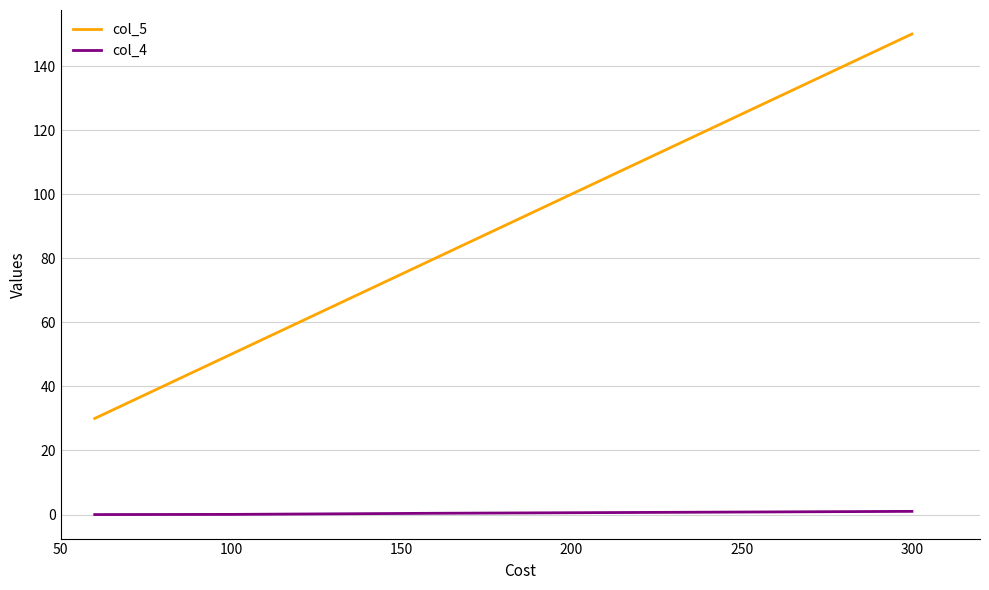

What is the average value of the col_4 series?

0.4